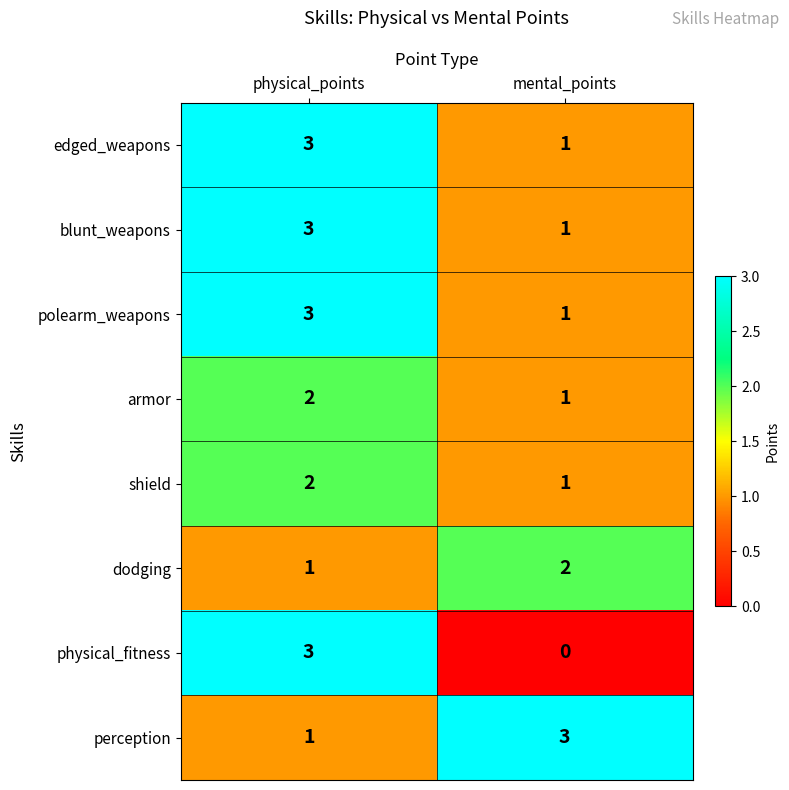

Which series has the widest spread of values?

physical_fitness